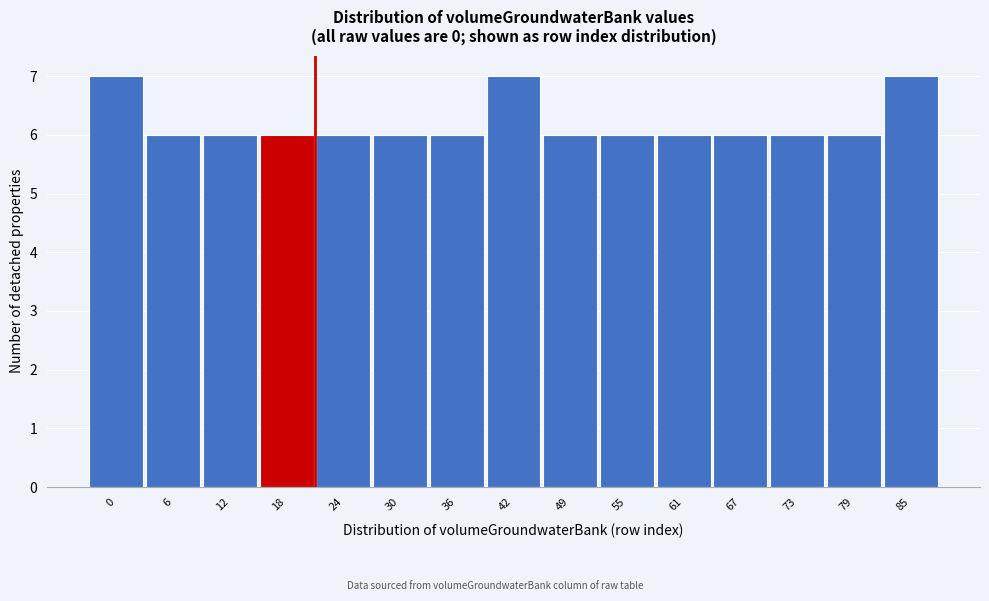

Reading left to right, what are all the values shown in this chart?

0=7	6=6	12=6	18=6	24=6	30=6	36=6	42=7	49=6	55=6	61=6	67=6	73=6	79=6	85=7